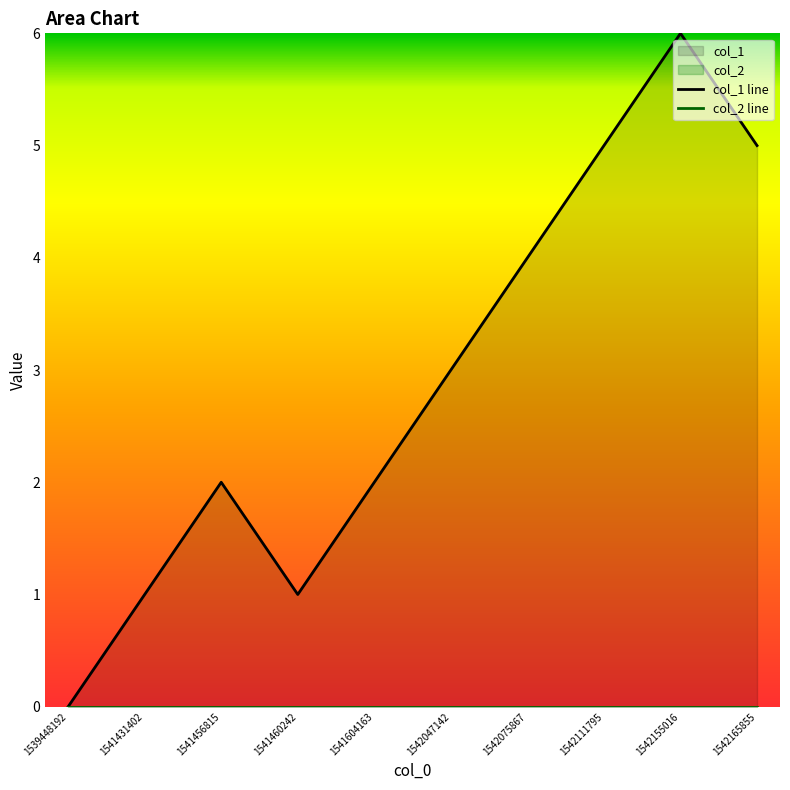

Rank the categories by col_1 line value from highest to lowest.

1542155016, 1542111795, 1542165855, 1542075867, 1542047142, 1541456815, 1541604163, 1541431402, 1541460242, 1539448192